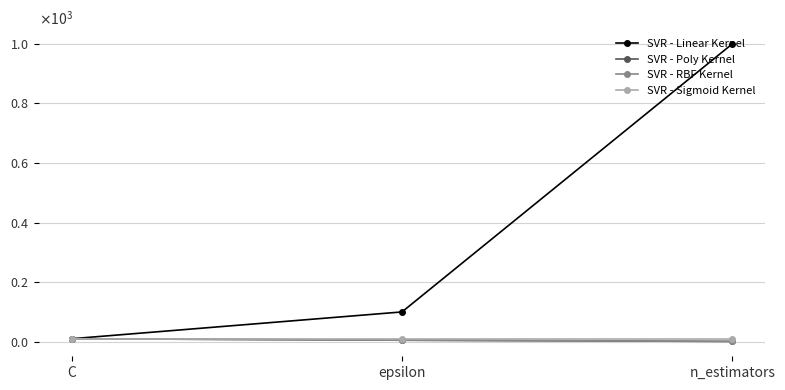

Rank the series at C from lowest to highest value.

SVR - Linear Kernel, SVR - Poly Kernel, SVR - RBF Kernel, SVR - Sigmoid Kernel